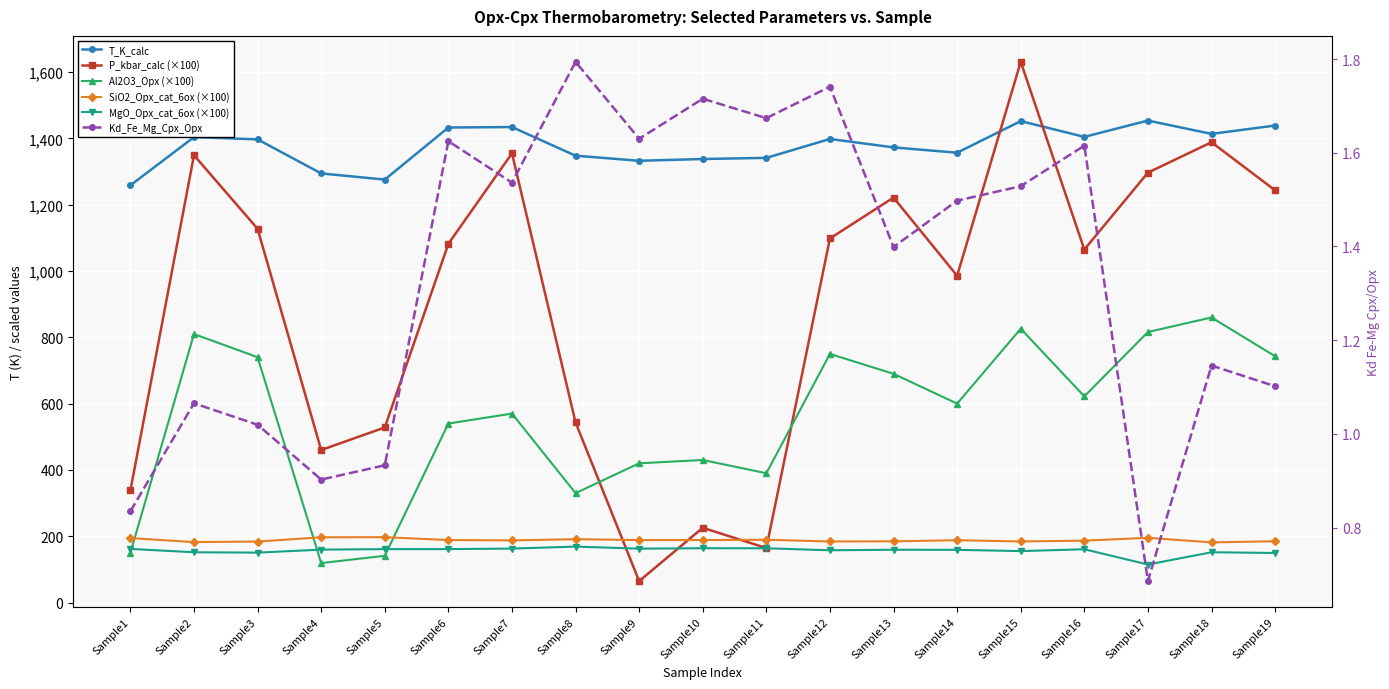

Which series ends up on top after the final intersection of Al2O3_Opx (×100) and SiO2_Opx_cat_6ox (×100)?

Al2O3_Opx (×100)